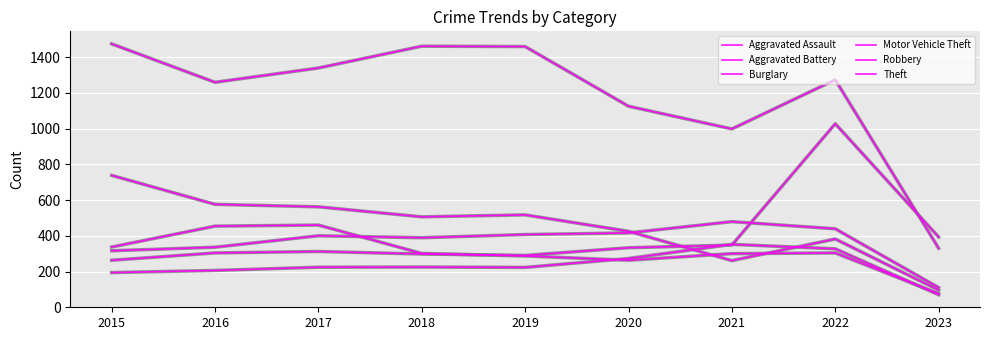

How many lines are shown in the chart?

6